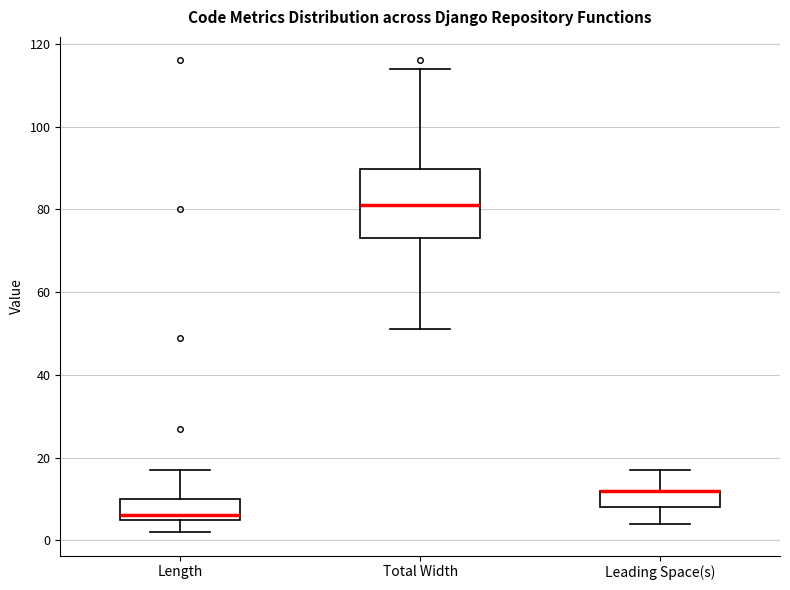

Where does the lower whisker of the box for Total Width end on the y-axis? The values are not printed on the chart, so give them approximately, as read against the axis.

52